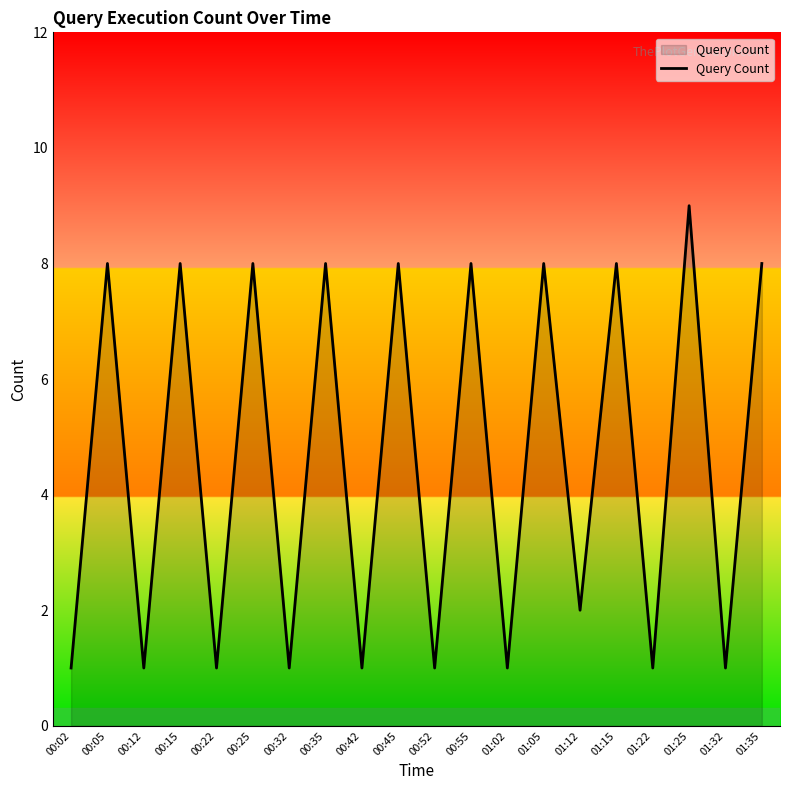

Between 01:12 and 00:15, which is larger?

00:15